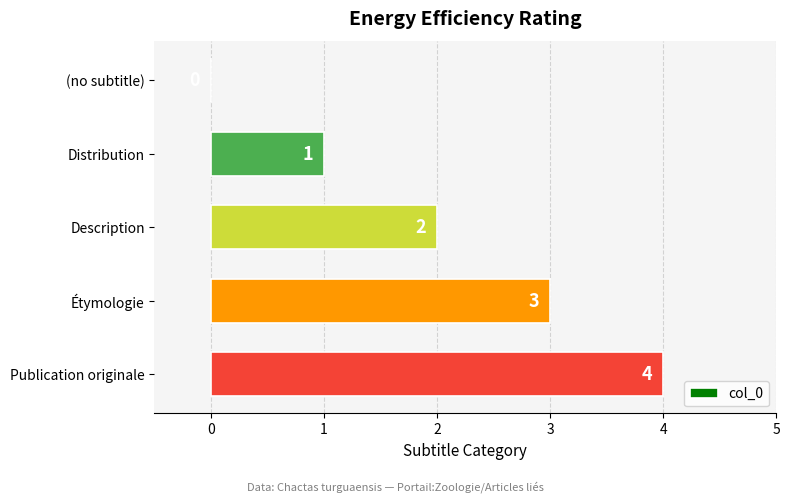

True or false: the data shows 2 at Distribution.

False